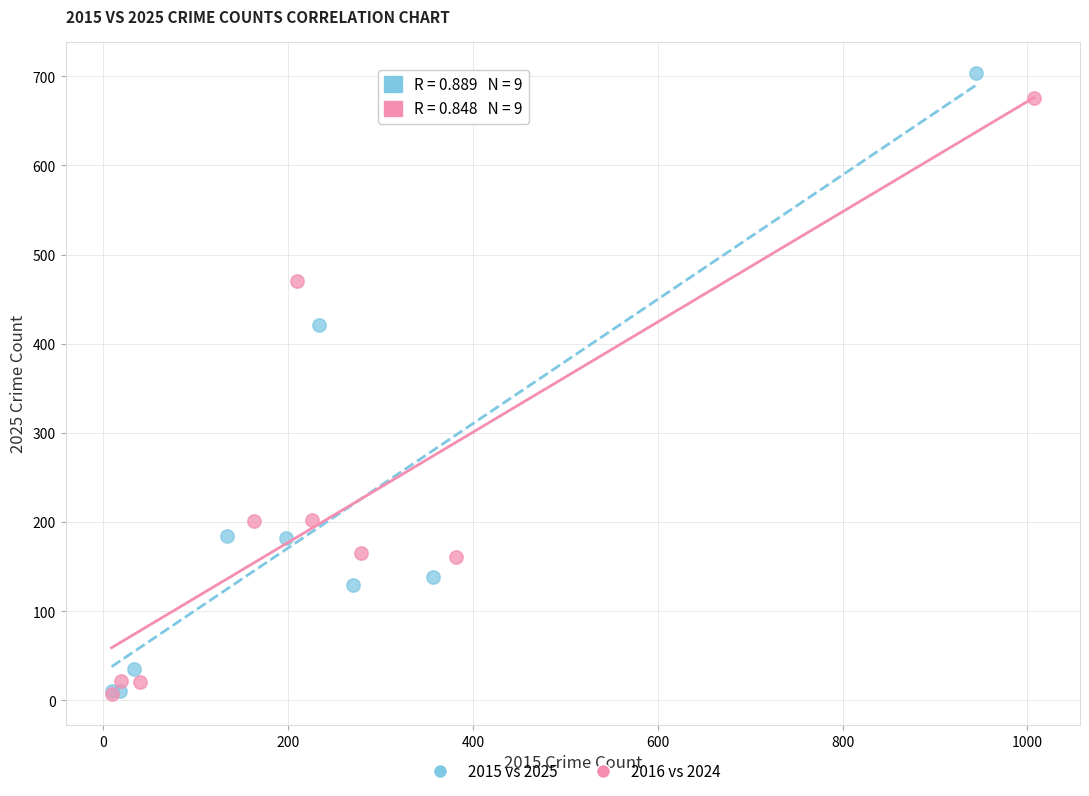

Which series contains the highest Y value?

2015 vs 2025